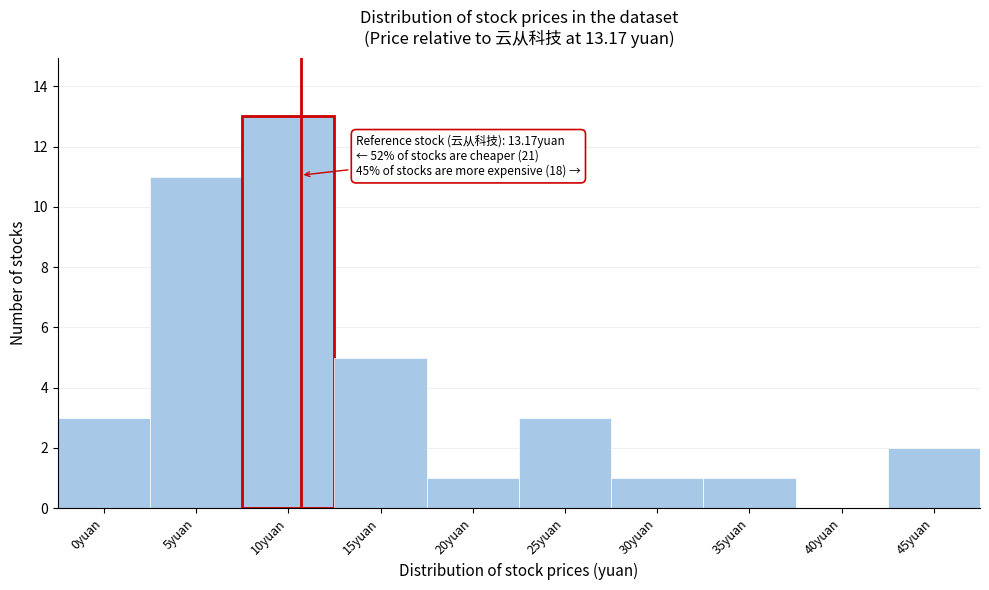

Reading left to right, what are all the values shown in this chart?

0yuan=3	5yuan=11	10yuan=13	15yuan=5	20yuan=1	25yuan=3	30yuan=1	35yuan=1	40yuan=0	45yuan=2